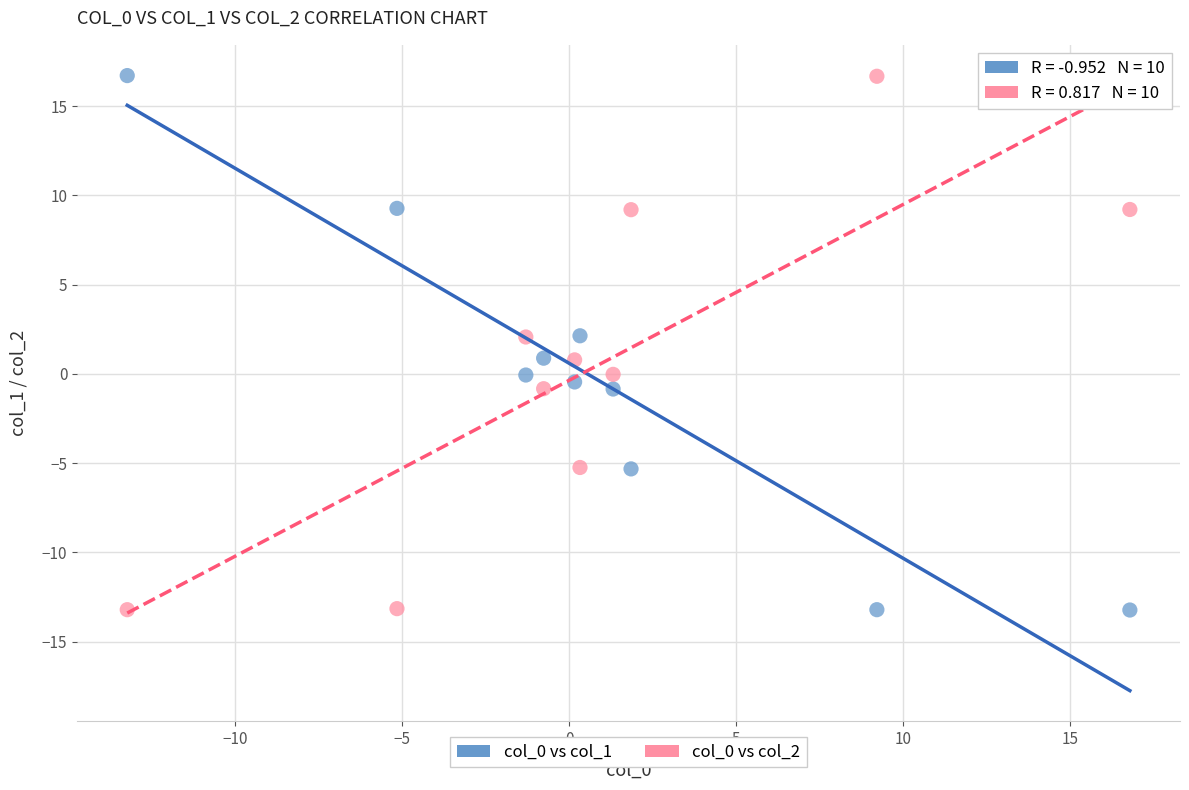

What is the X range (max minus min) for the scatter plot?

30.0